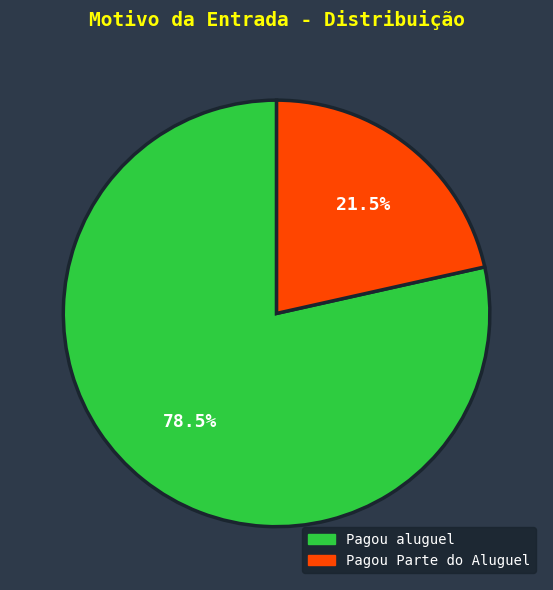

Approximately how many times larger is the value at Pagou aluguel compared to Pagou Parte do Aluguel?

3.7